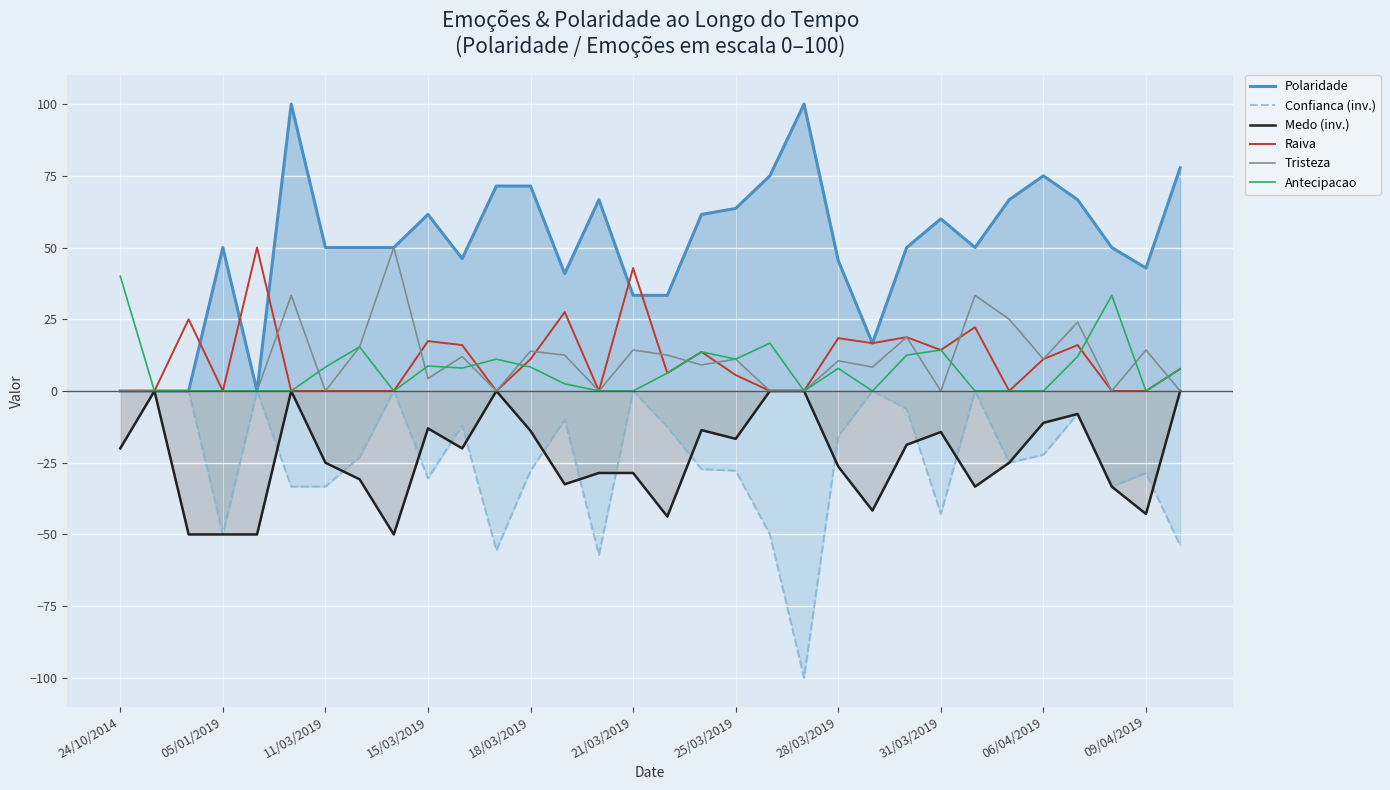

What is the total value across all series at 09/04/2019?

-14.3